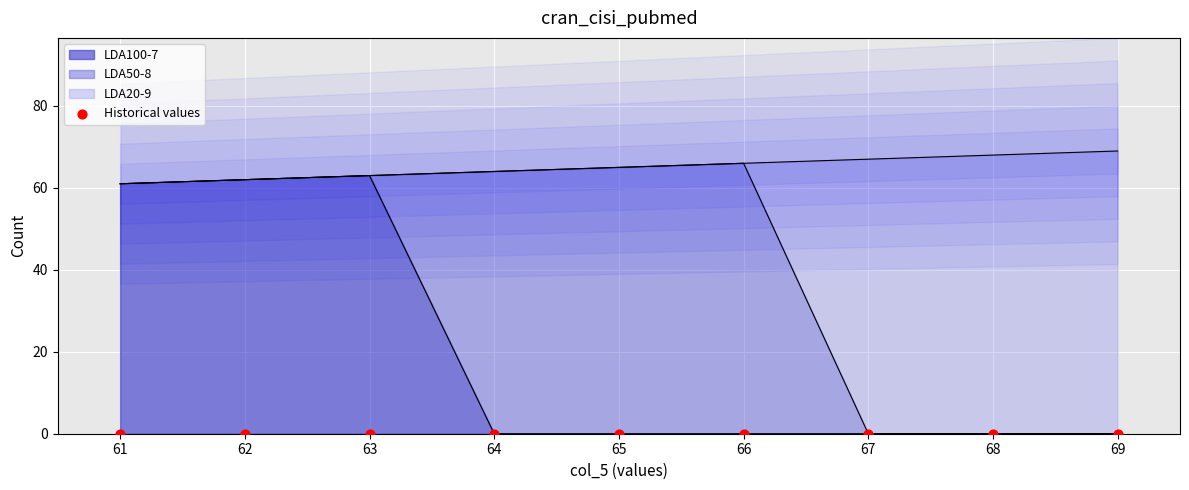

What is the total value across all series at 65?

65